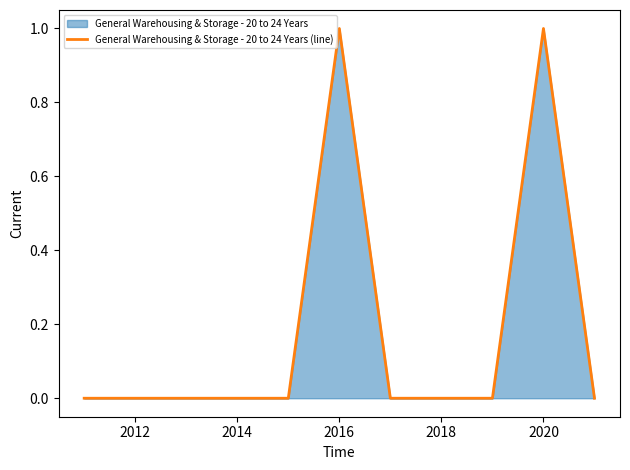

The value at 2018 is 0. True or false?

True